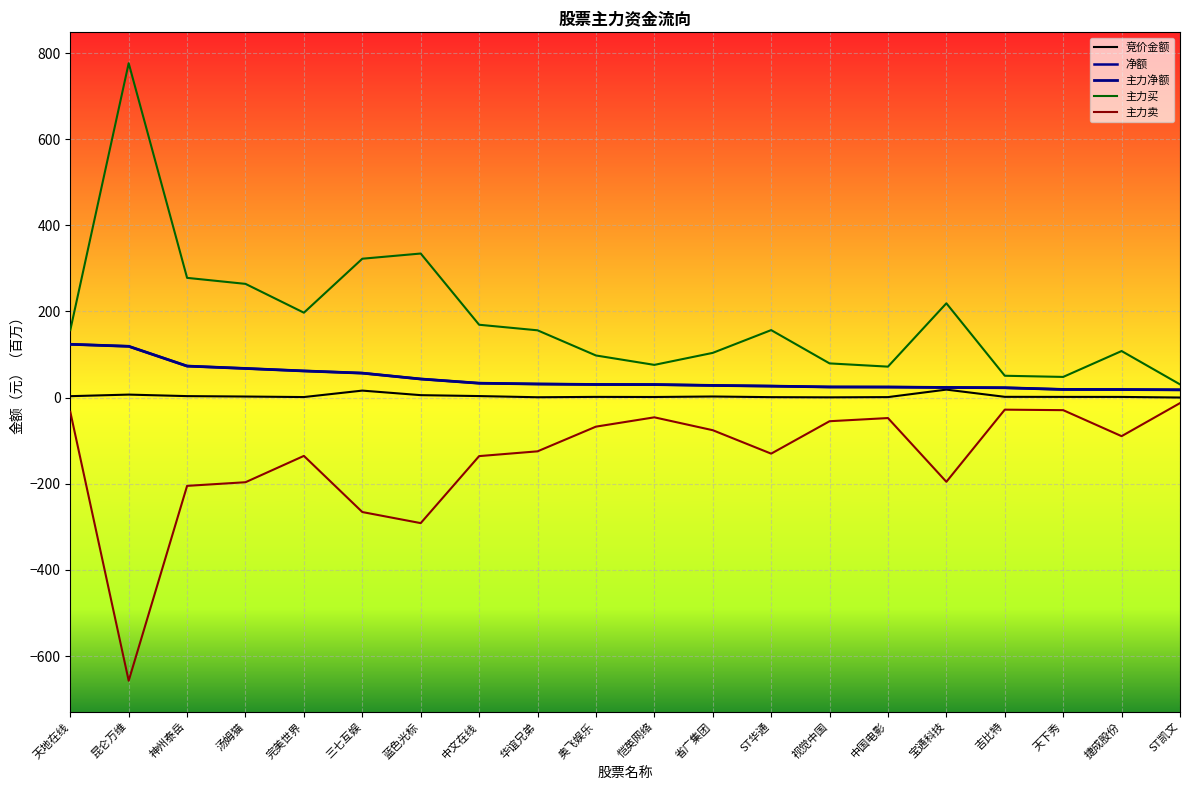

Does the chart have visible grid lines?

Yes